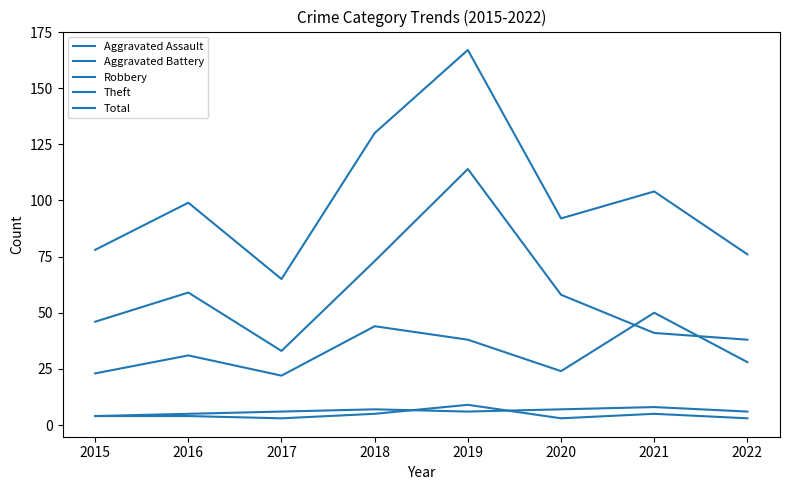

In Theft, how many points are lower than both neighbors (excluding endpoints)?

1